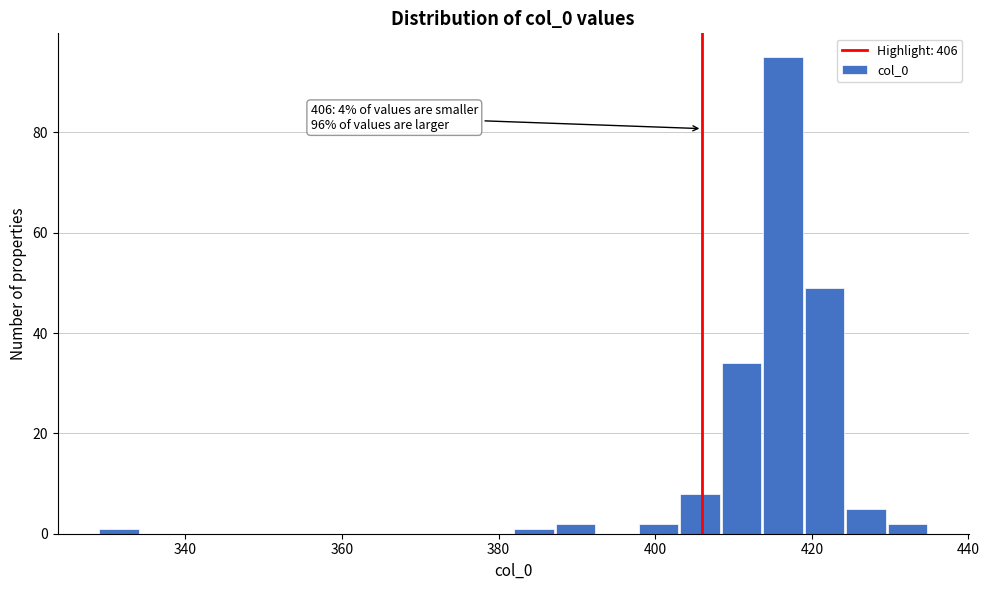

Around what value on the x-axis is the tallest bar? Give the approximate position of its centre, as read against the axis.

416